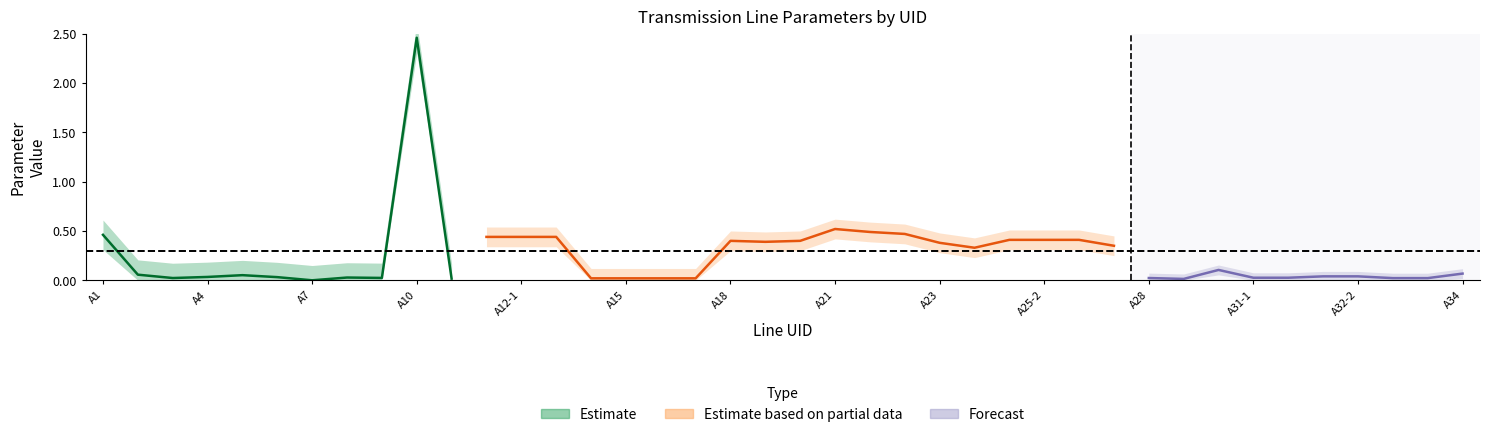

The R series shows 0.0 at A27. True or false?

False